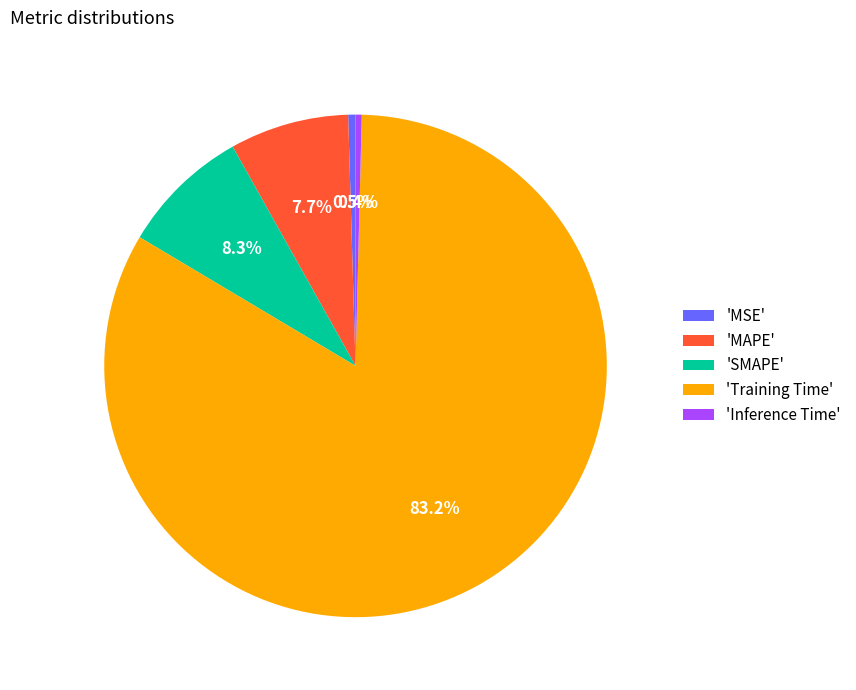

Which slice is the largest?

'Training Time'